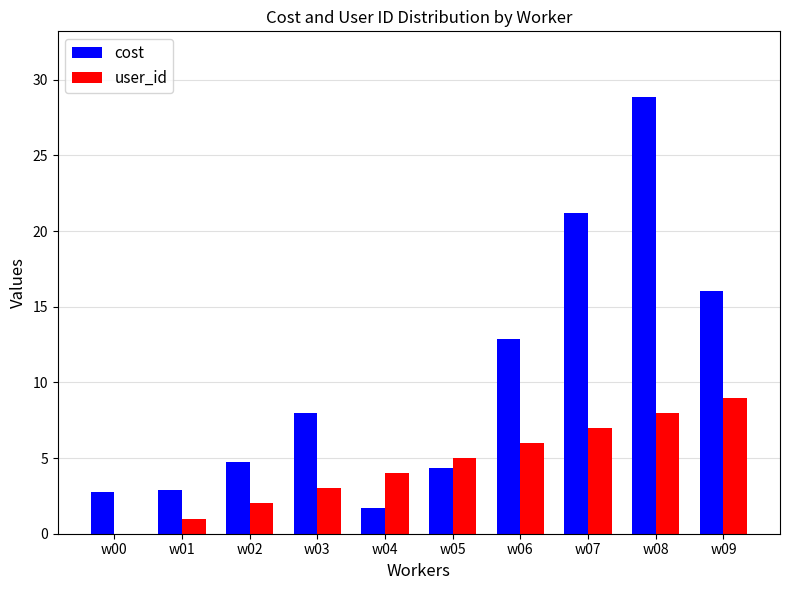

What is the sum of the cost values at w02 and w03?

12.7